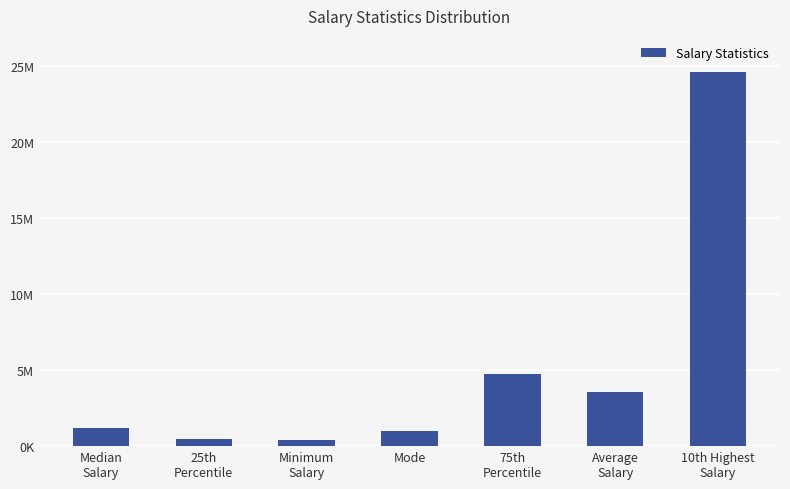

Reading right to left, what are all the values shown in this chart?

24642857	3547520	4750000	1000000	400000	498143	1218750